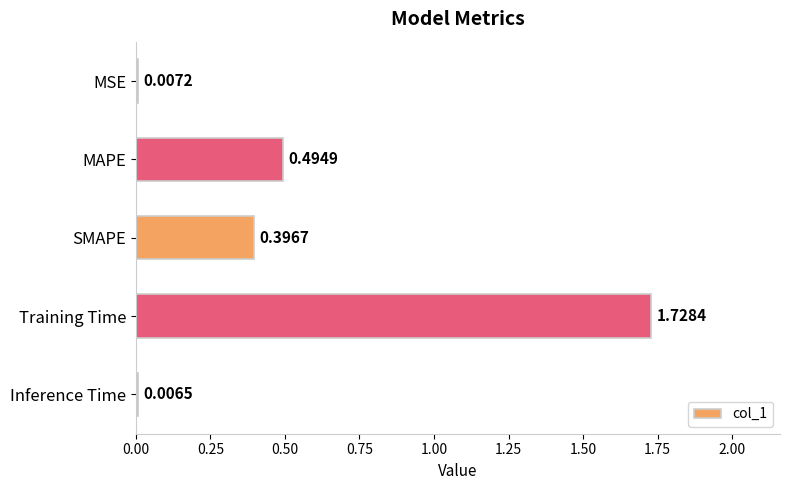

At which category does the chart reach its minimum across all series?

Inference Time